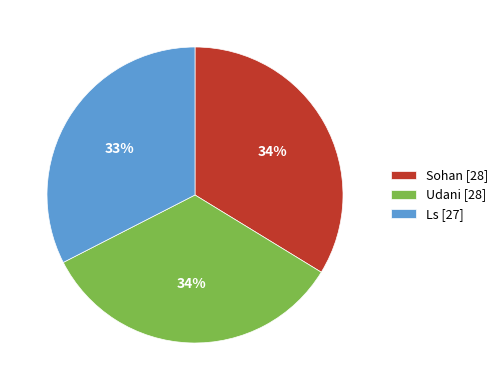

Do Ls [27] and Udani [28] together represent more than half of the pie?

Yes